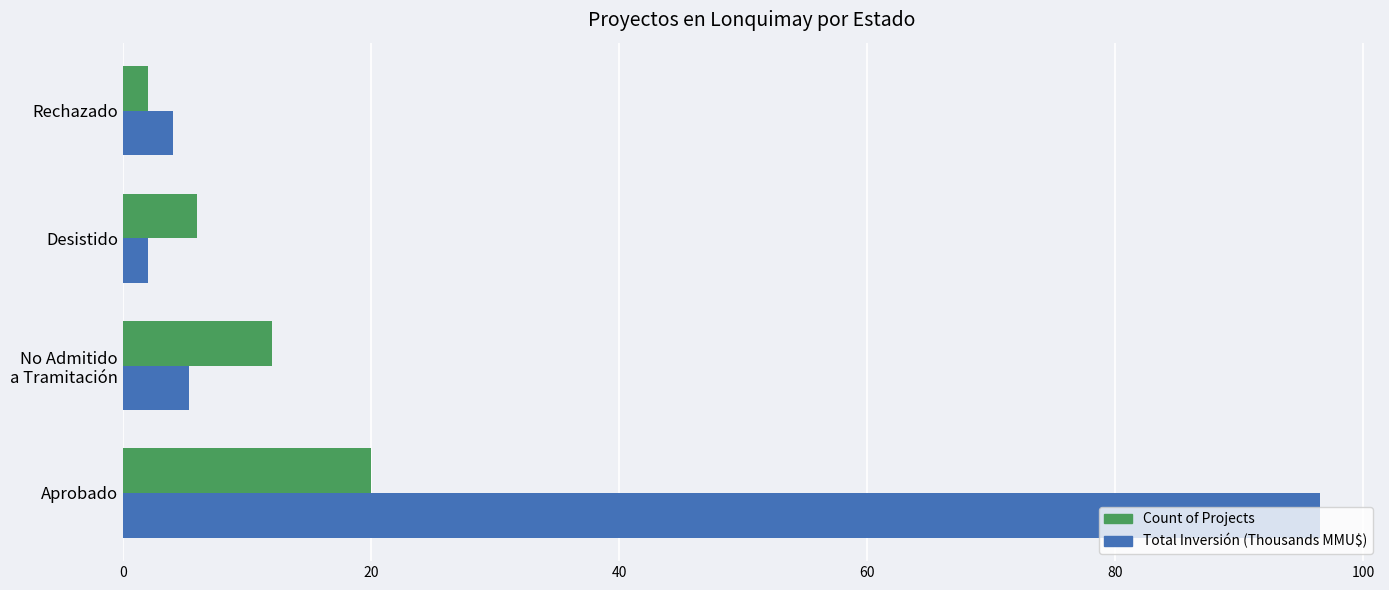

What is the smallest value displayed?

2.0